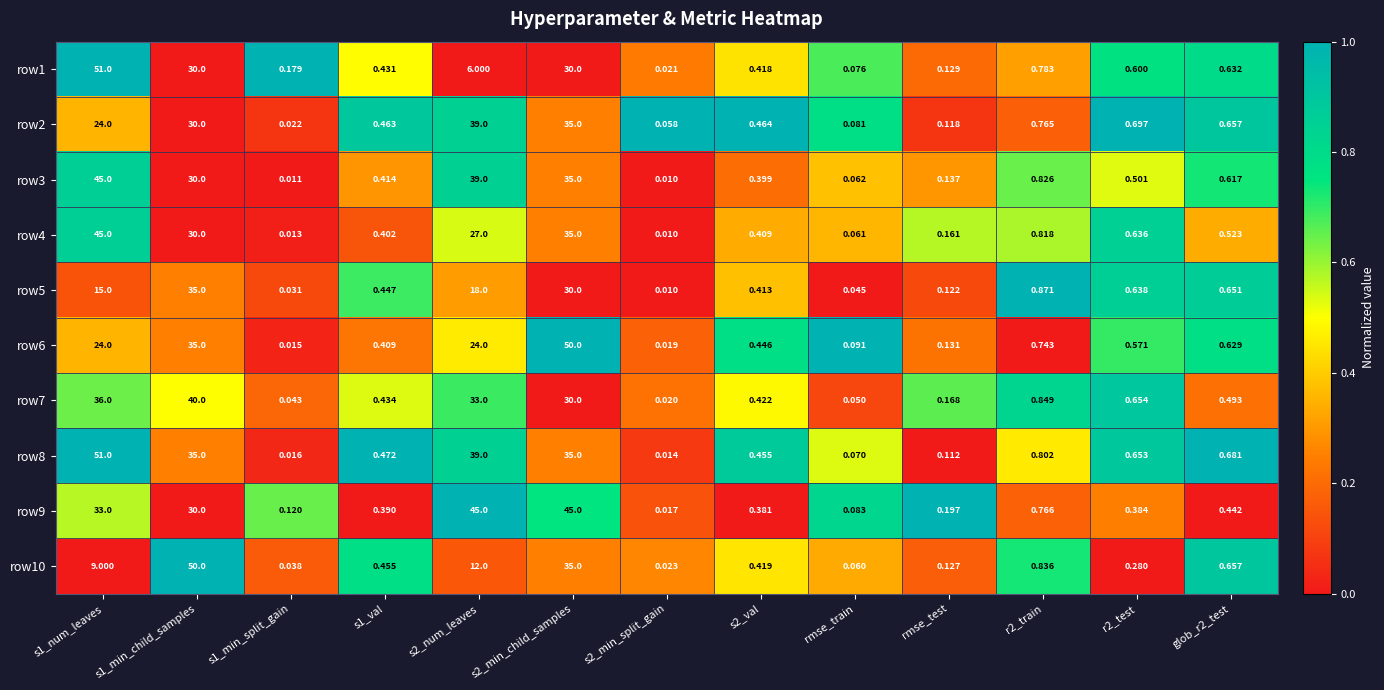

Count the number of categories in the chart.

13